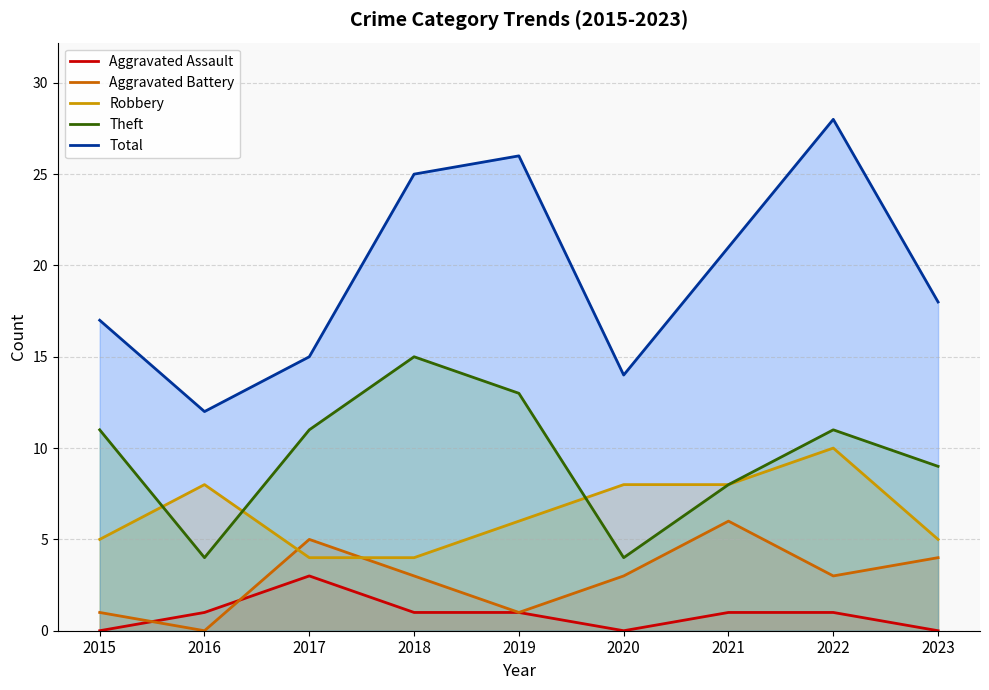

True or false: Aggravated Battery has more than 1 points higher than both neighbors.

True